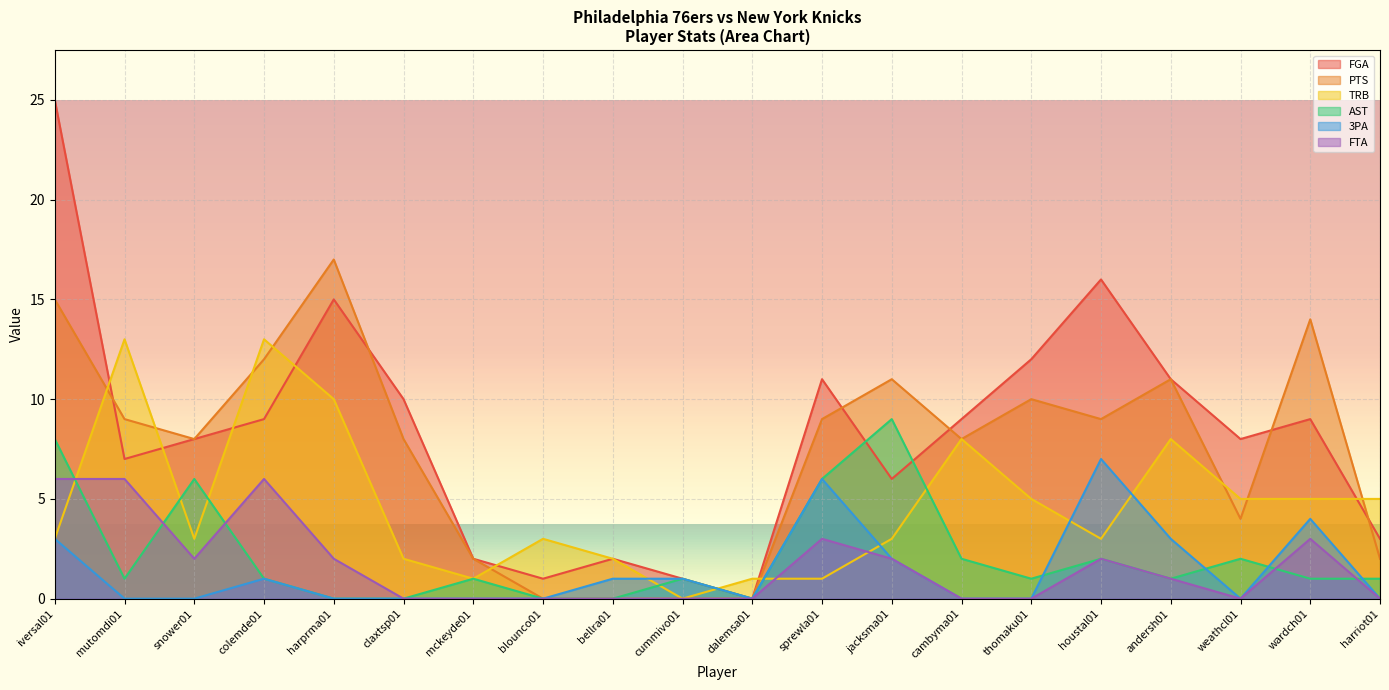

What is the difference between the PTS values at dalemsa01 and harprma01?

17